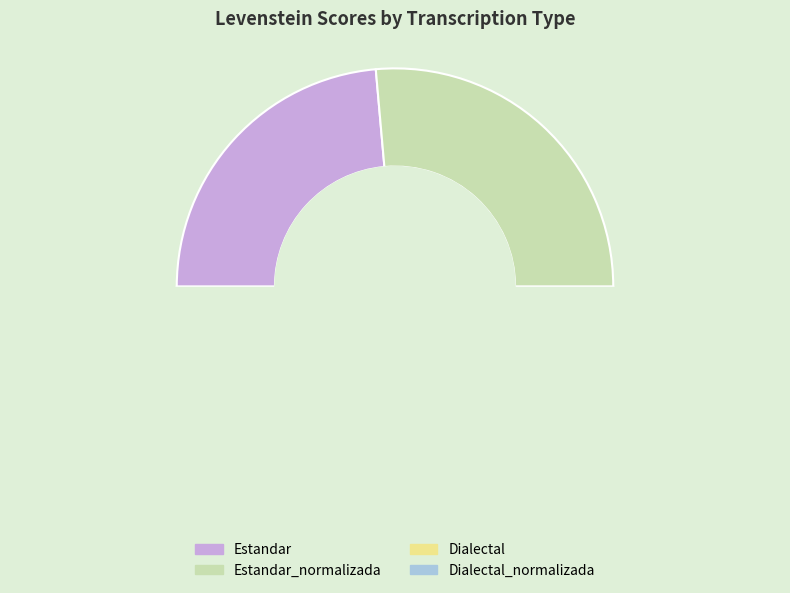

How many slices are in this pie chart?

4